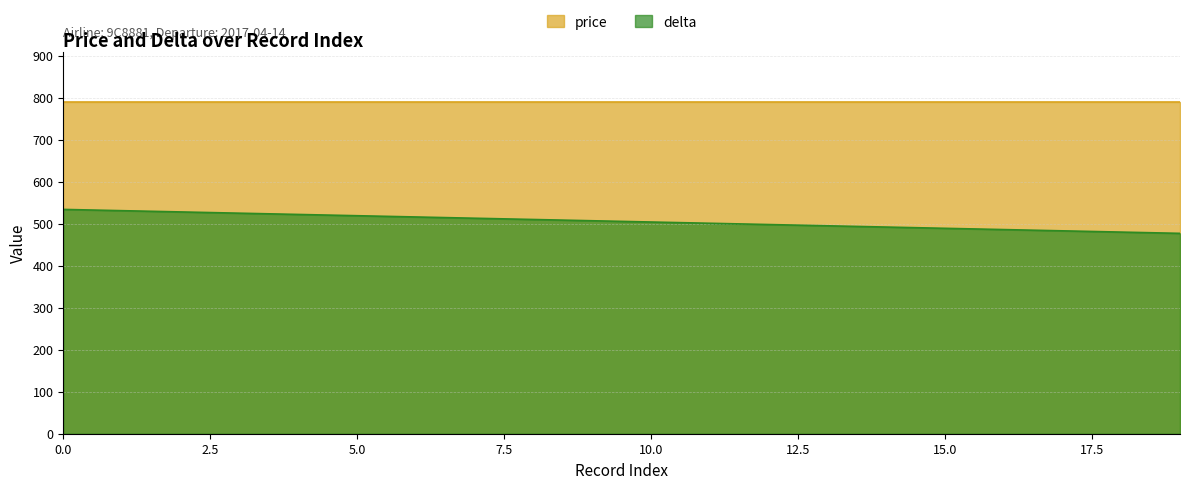

How many lines are shown in the chart?

2